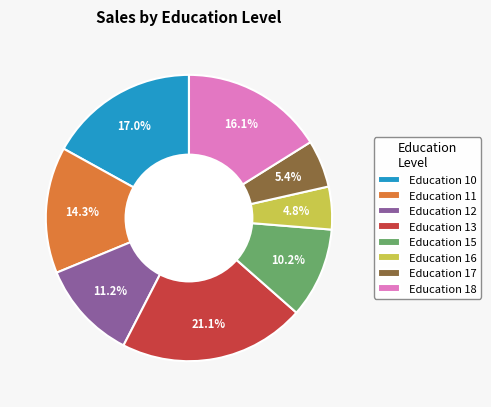

Approximately how many times larger is the value at Education 11 compared to Education 12?

1.3